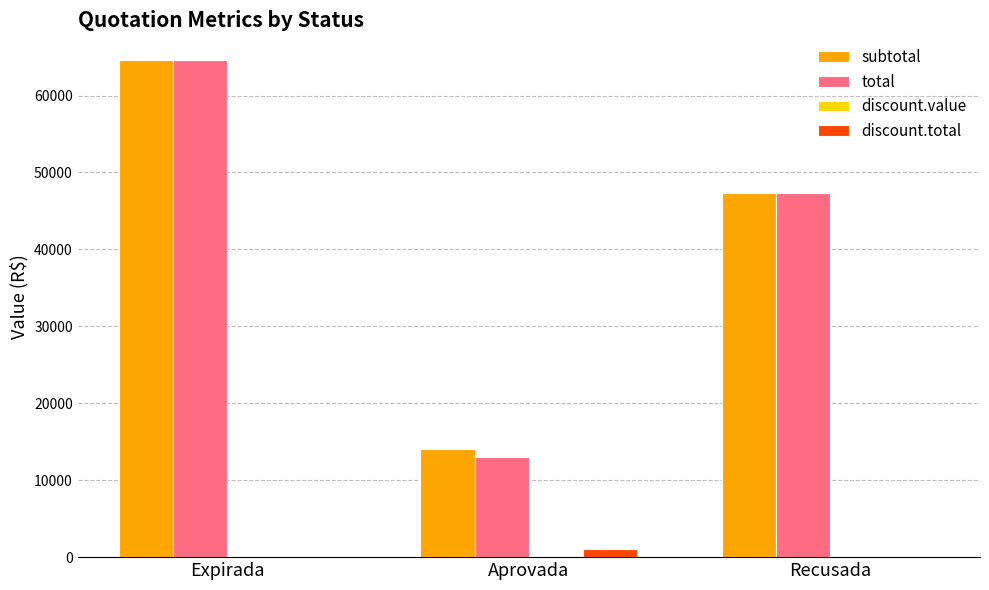

What is the sum of all total values?

125039.3